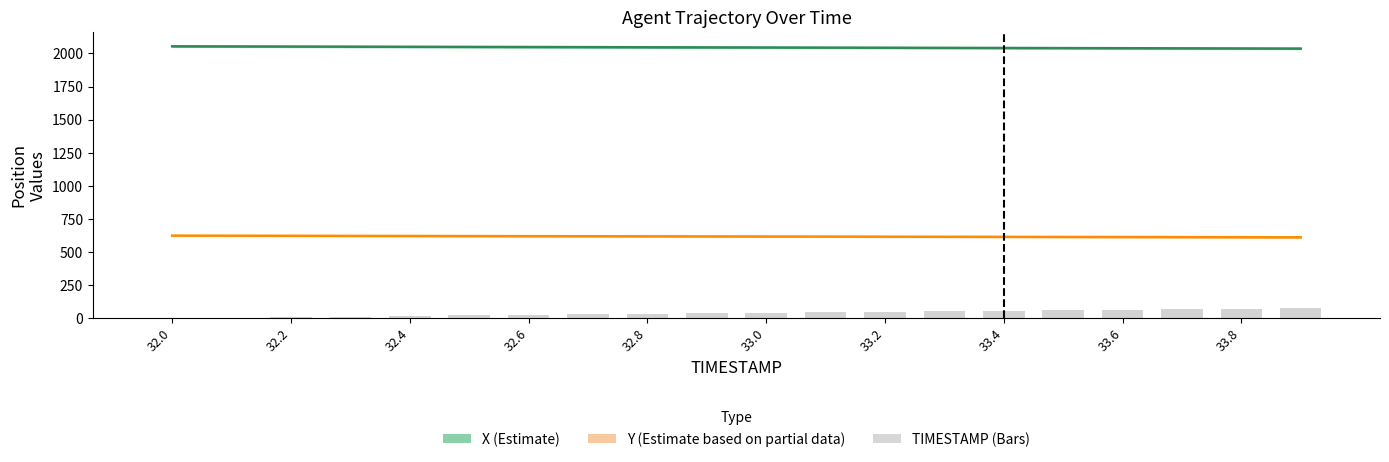

What is the difference between the maximum and minimum values in the Y (Estimate based on partial data) series?

12.7